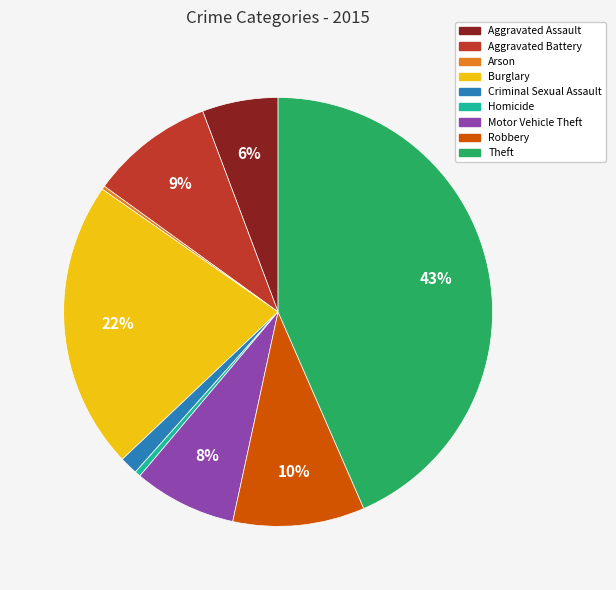

Which category has the biggest portion of the pie?

Theft